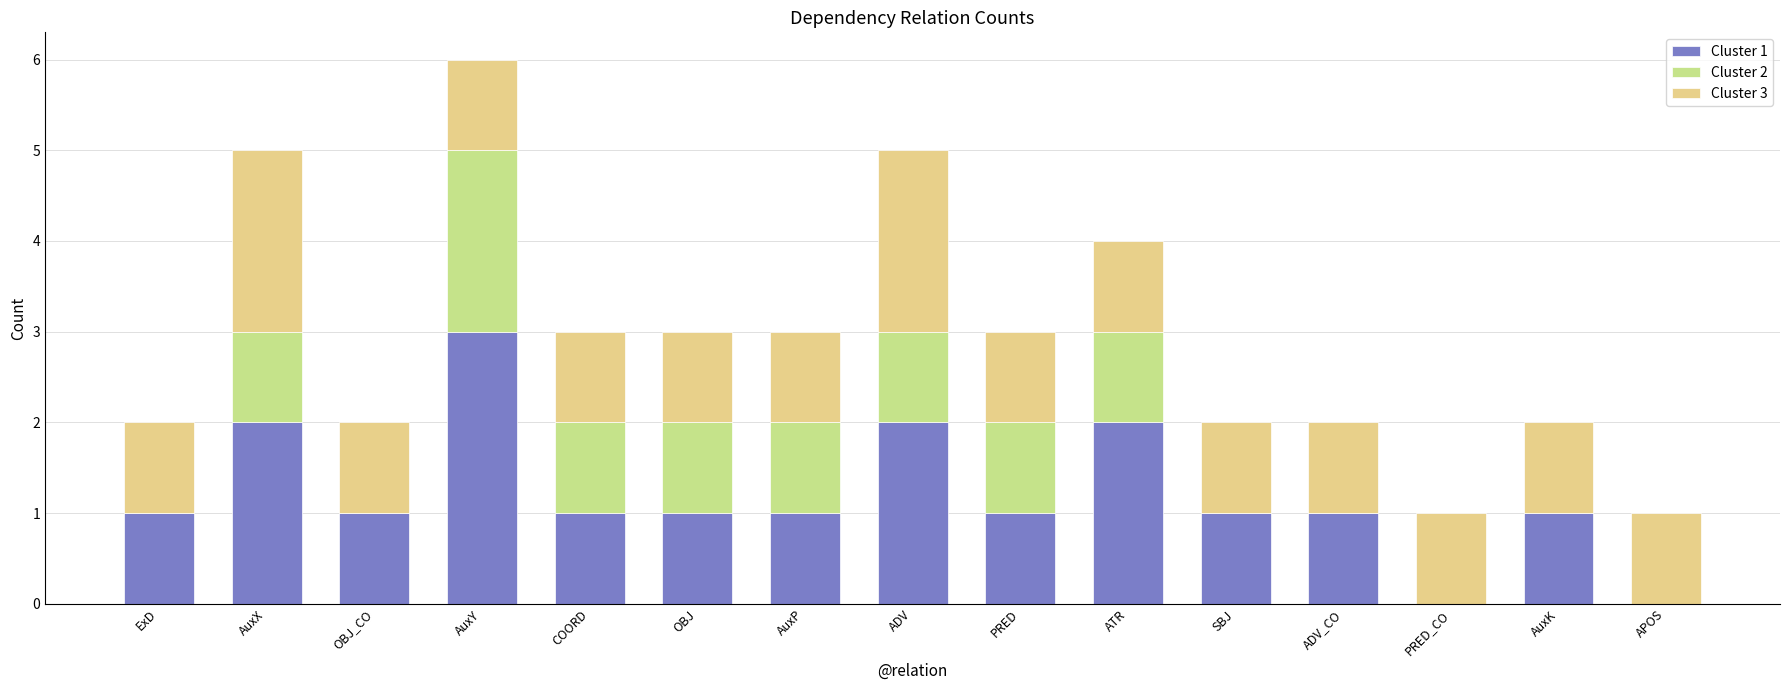

What is the difference between the maximum and minimum values in the Cluster 2 series?

2